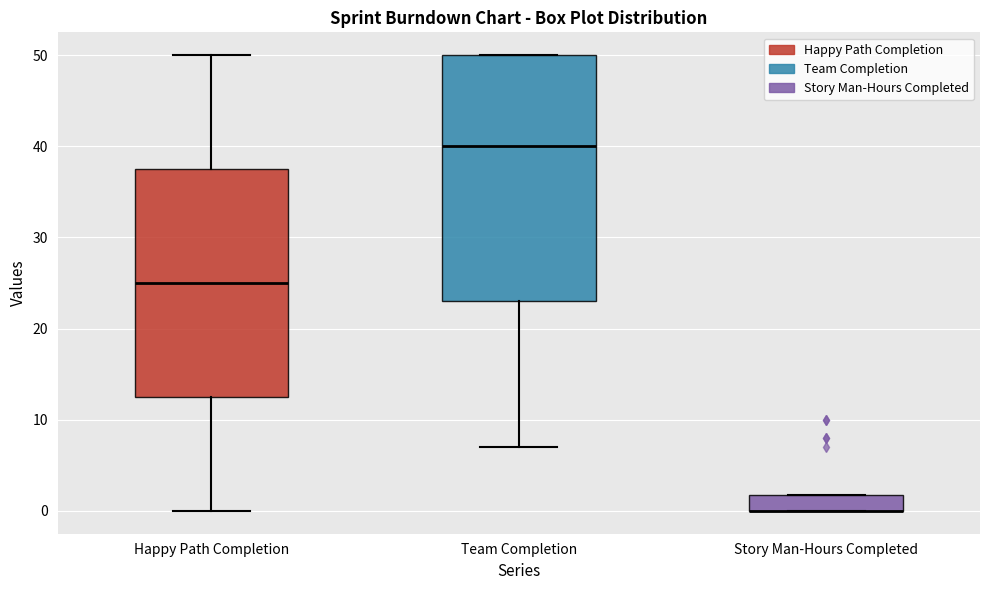

Reading left to right, transcribe this box plot: for each box, give where its median line is, the range the box spans, and where its two whiskers end, as read against the y-axis. The values are not printed on the chart, so give them approximately, as read against the axis.

Happy Path Completion: median 25, box 13 to 38, whiskers 0 to 50
Team Completion: median 40, box 23 to 50, whiskers 7 to 50
Story Man-Hours Completed: median 0 (drawn on the box's lower edge), box 0 to 2, whiskers 0 to 2